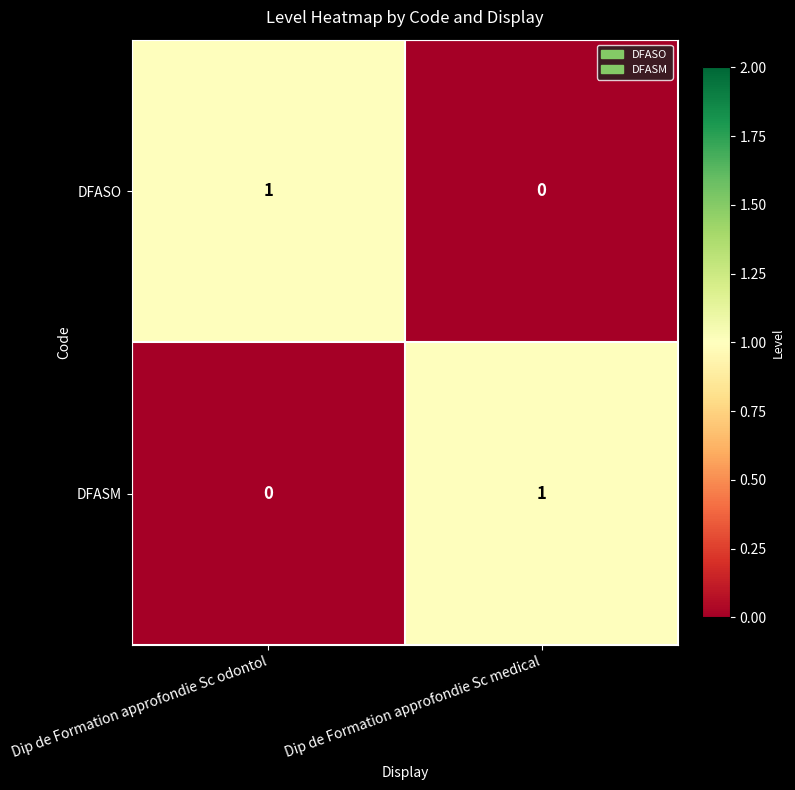

Is the value of DFASM at Dip de Formation approfondie Sc medical greater than the value of DFASO at Dip de Formation approfondie Sc medical?

Yes